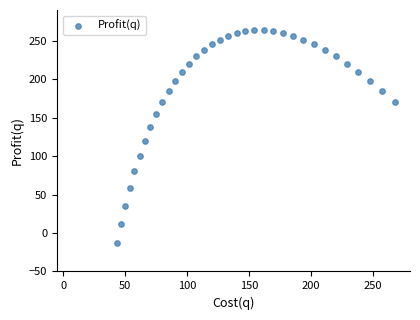

What is the range of Y values (max minus min)?

277.2